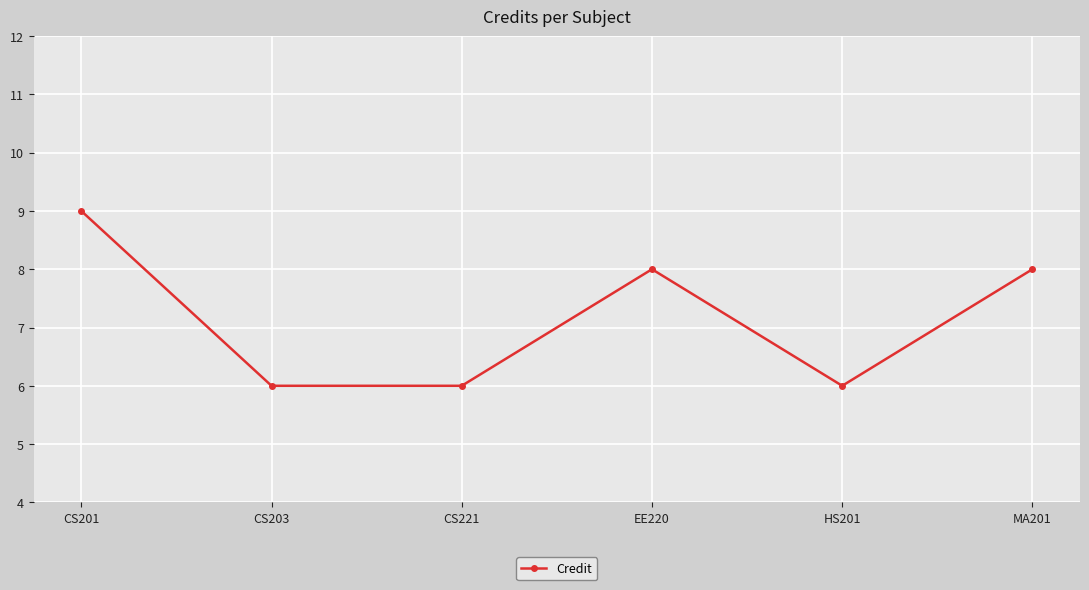

What is the ratio of the value at MA201 to the value at CS201?

0.9